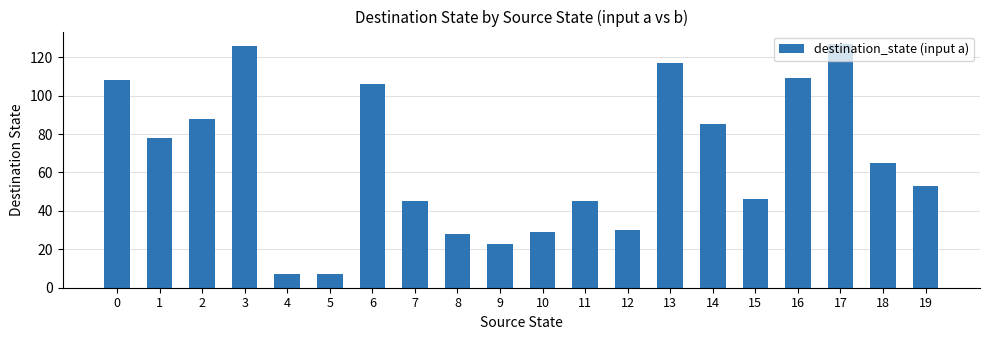

Between 6 and 1, which is larger?

6